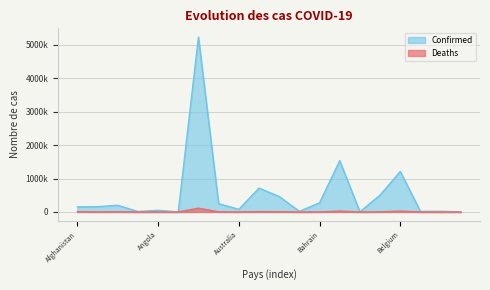

True or false: Confirmed and Deaths intersect in this chart.

False